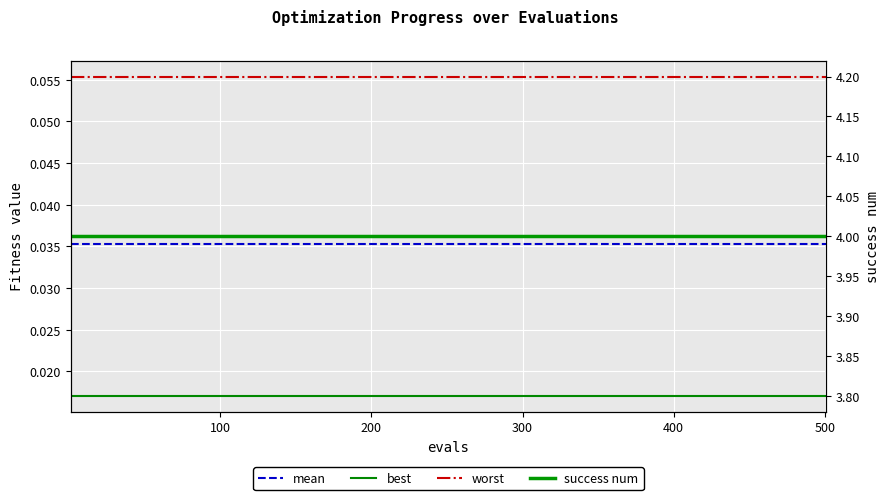

Is it true that best equals 0.0 at 15?

False